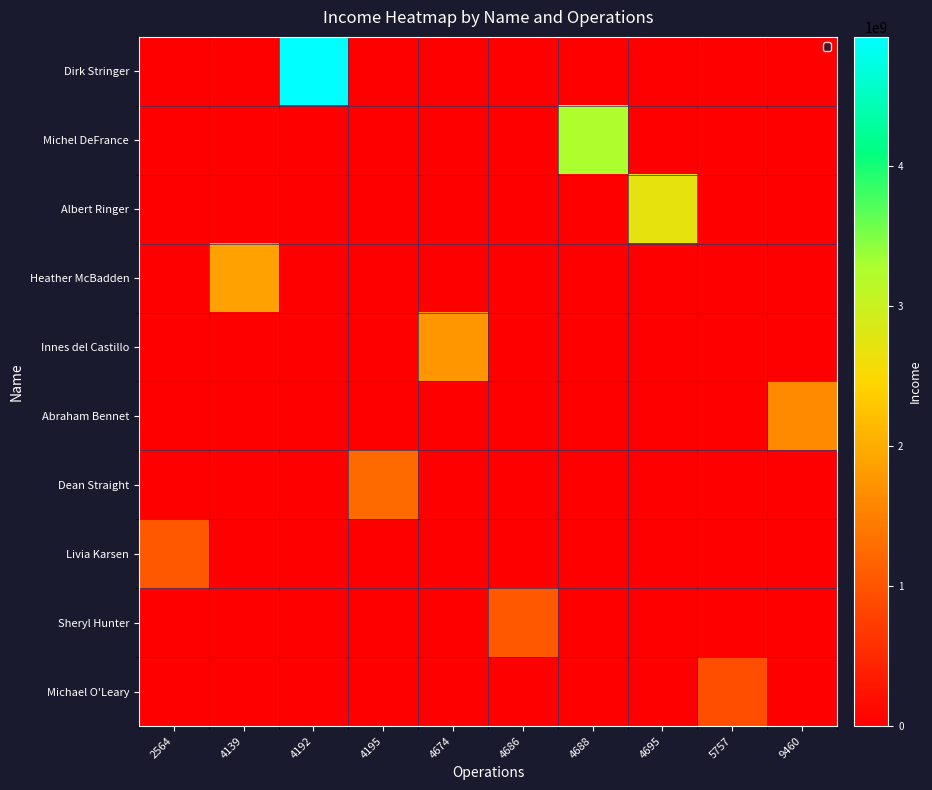

At how many categories does at least one series exceed 1122384956?

7